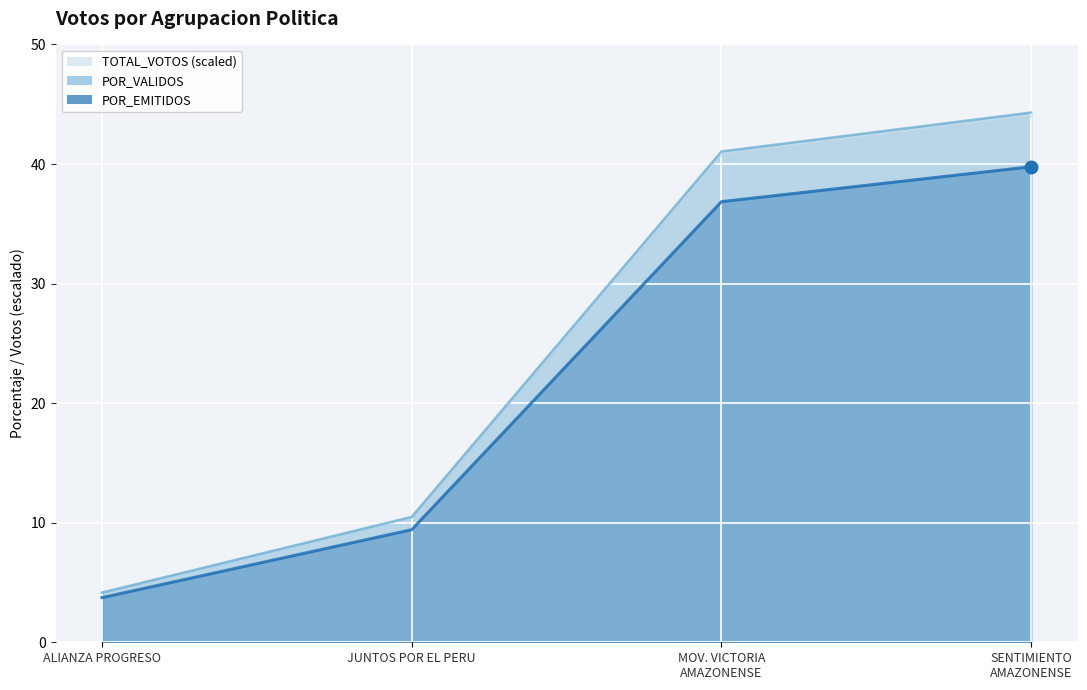

True or false: POR_VALIDOS and POR_EMITIDOS cross at least once.

False